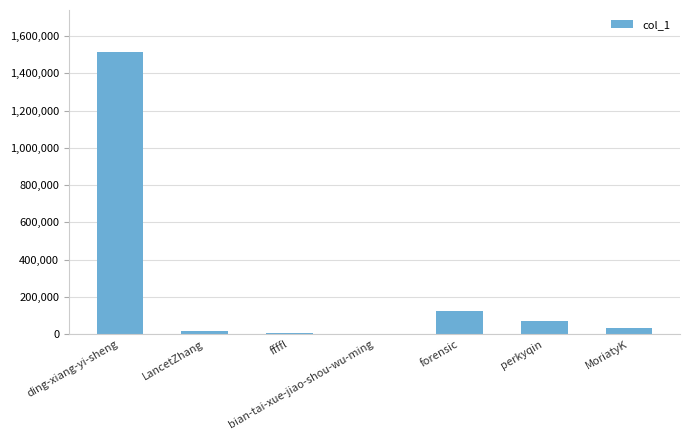

How many series are shown in this chart?

1